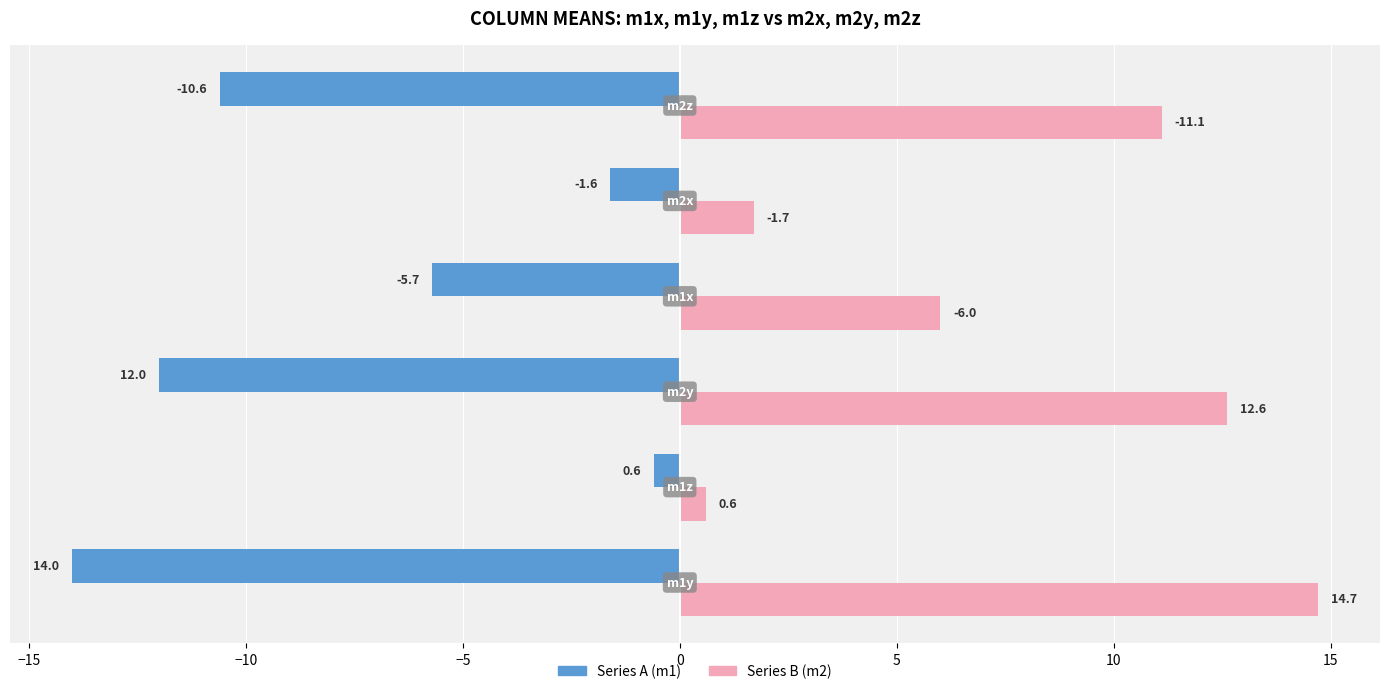

Rank the series by their maximum value, from highest to lowest.

Series B (m2), Series A (m1)